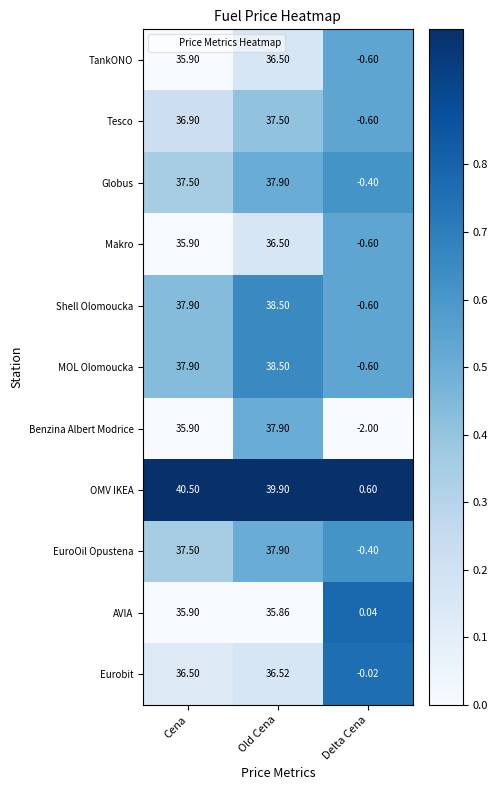

At which category is the sum across all series the highest?

Old Cena